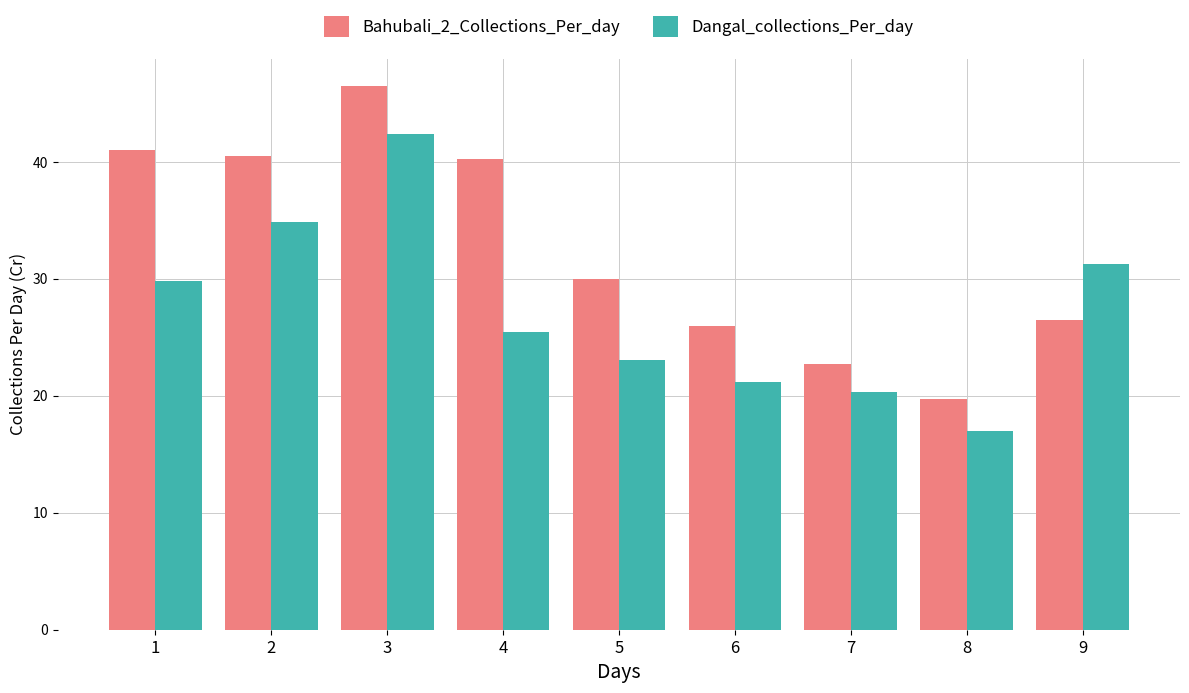

The Bahubali_2_Collections_Per_day series shows 19.8 at 8. True or false?

True